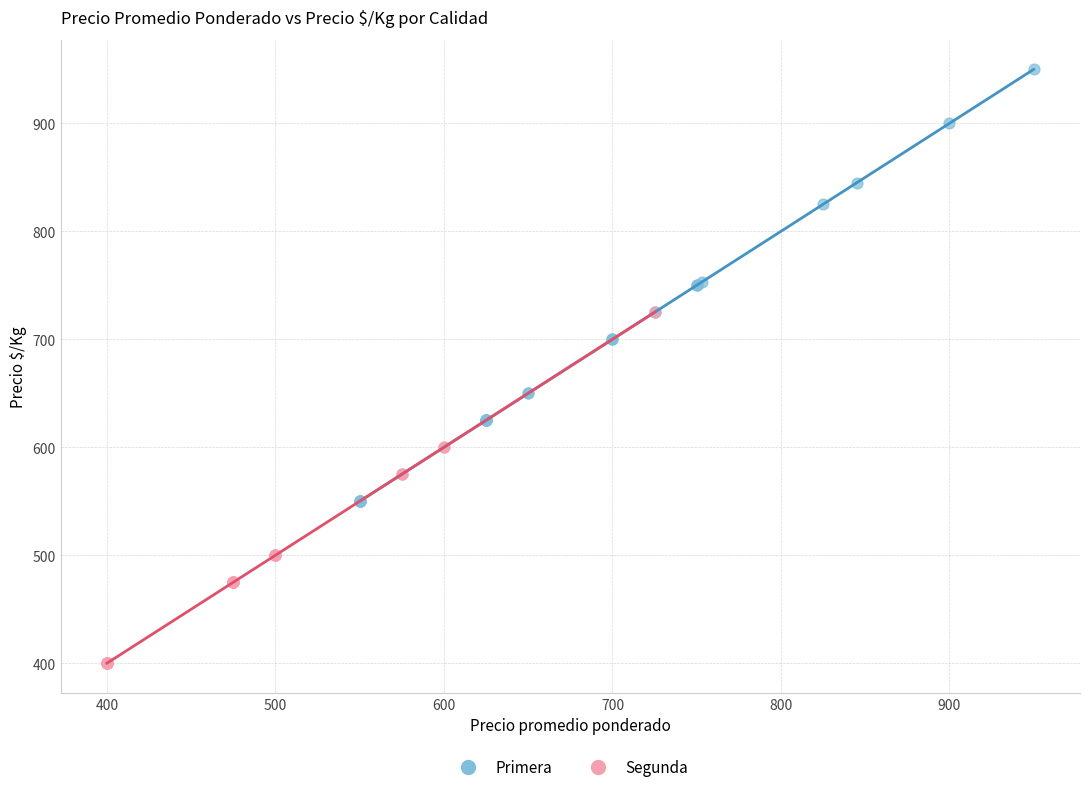

Which series has the largest Y range (max minus min)?

Primera